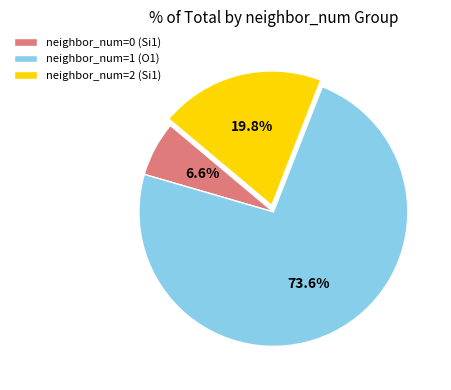

What percentage do neighbor_num=0 (Si1) and neighbor_num=2 (Si1) together represent?

26.4%